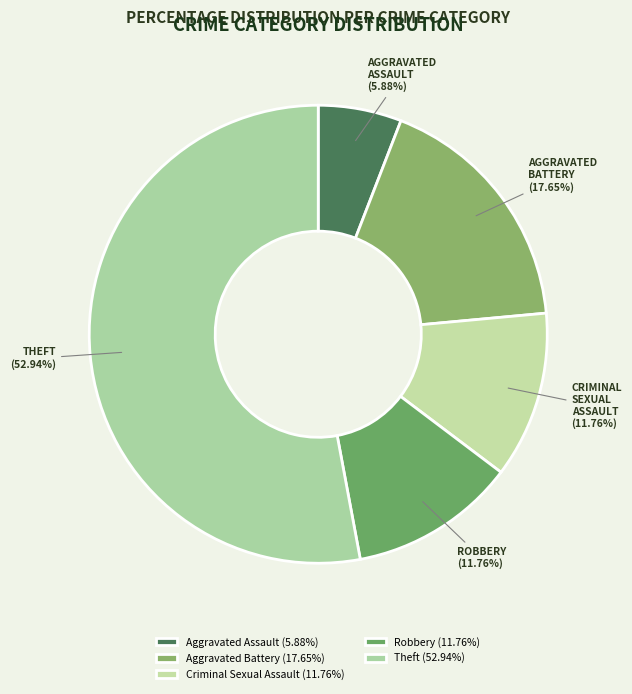

How many slices are in this pie chart?

5